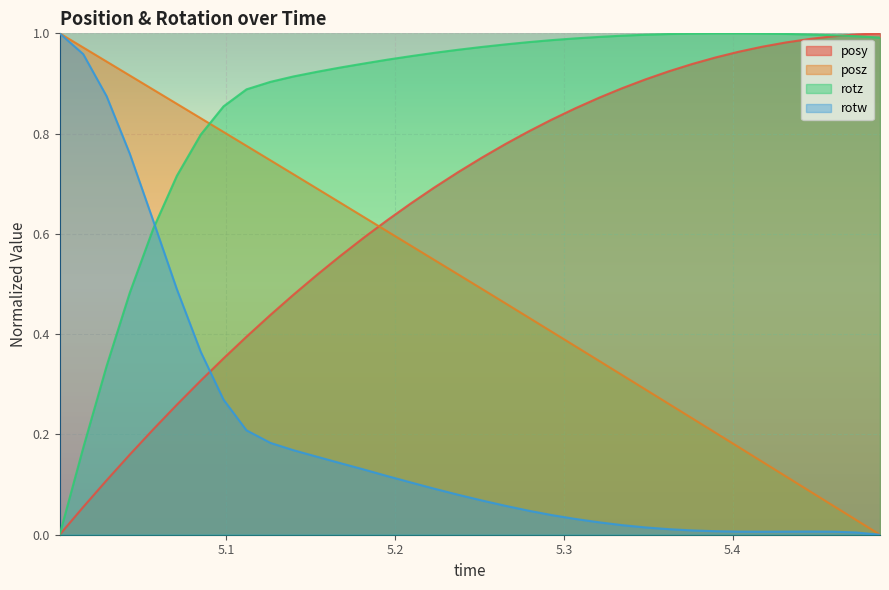

Rank the series by their maximum value, from lowest to highest.

posy, posz, rotz, rotw